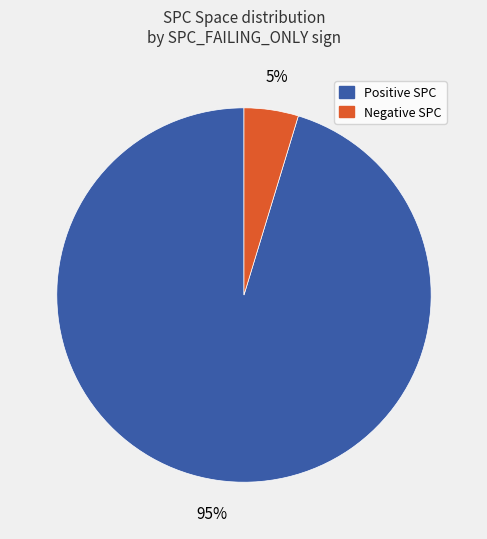

How many segments does this pie chart have?

2